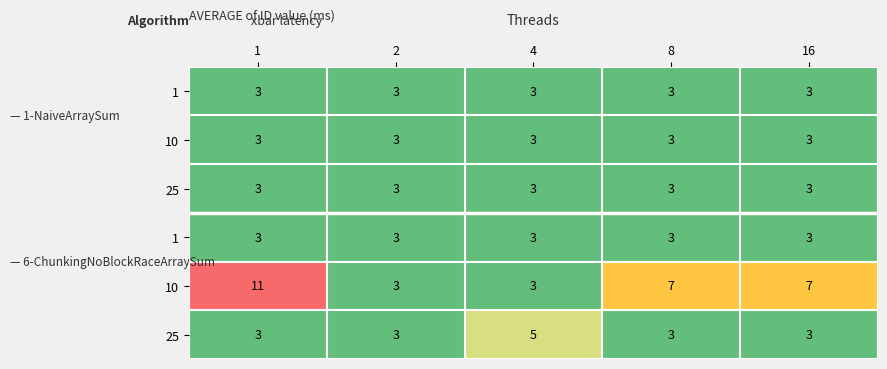

What is the difference between the highest and lowest values at 1?

8